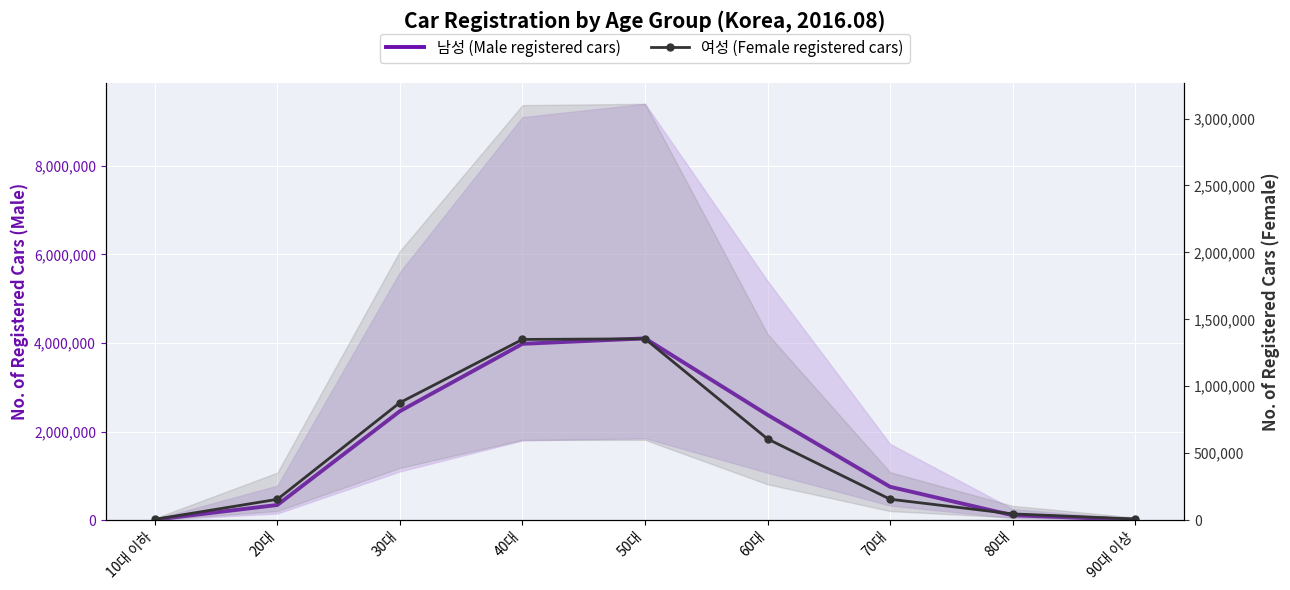

The value of 남성 (Male registered cars) at 90대 이상 is 3451. True or false?

False